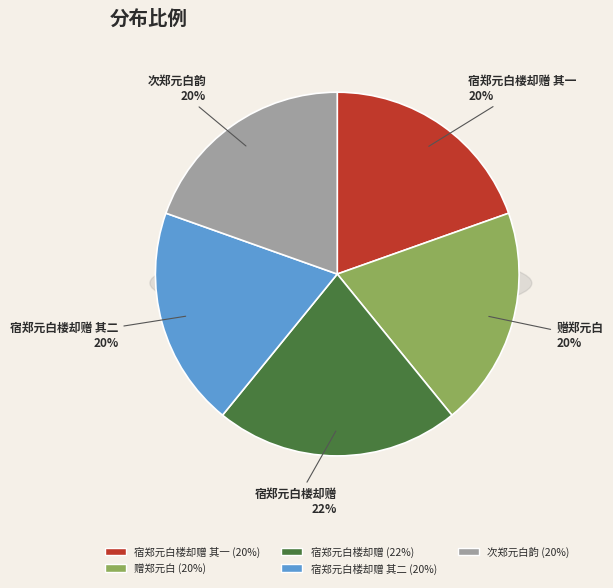

What percentage is the 次郑元白韵 slice, to the nearest percent?

20%